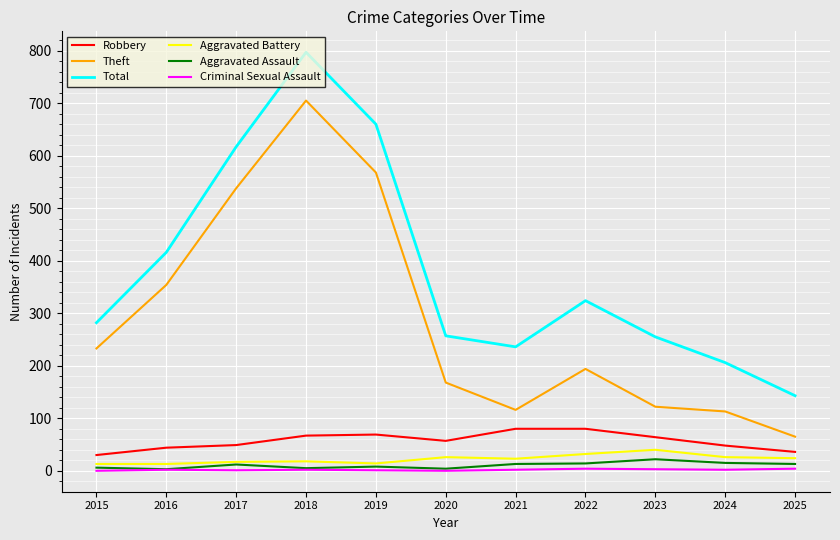

Between 2016 and 2017, which series saw the biggest shift?

Total